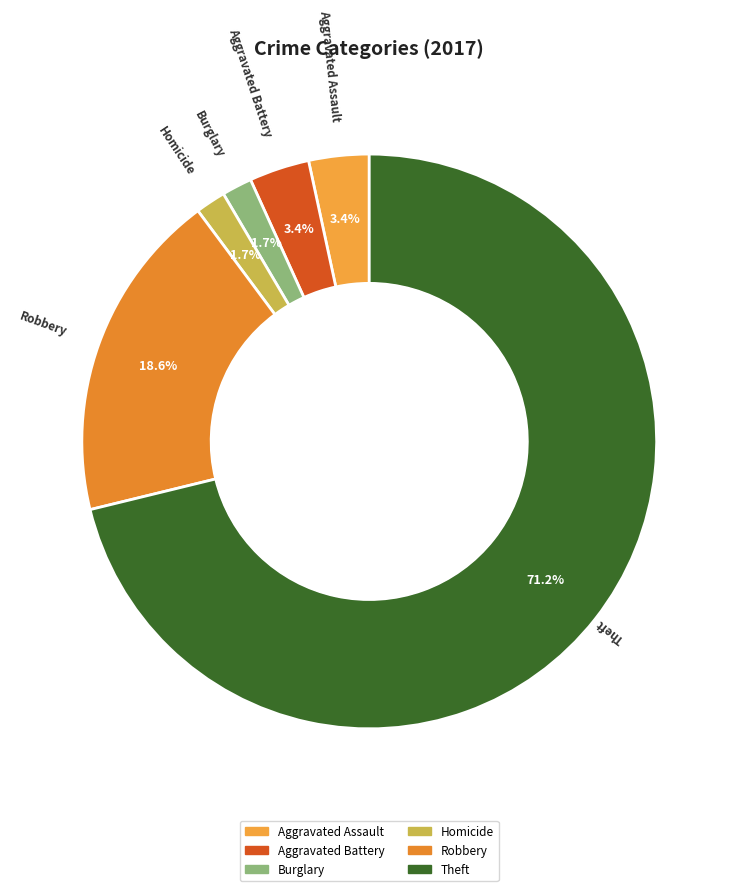

How many slices are in this pie chart?

6